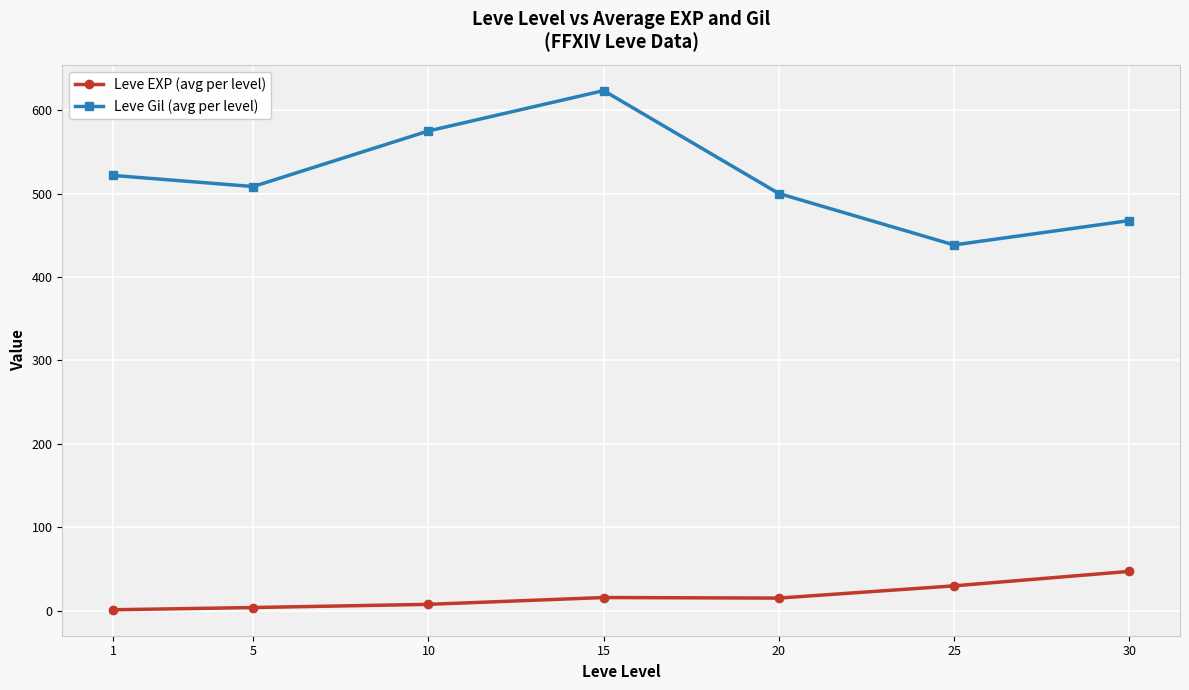

What is the spread (max minus min) of values at 15?

607.7